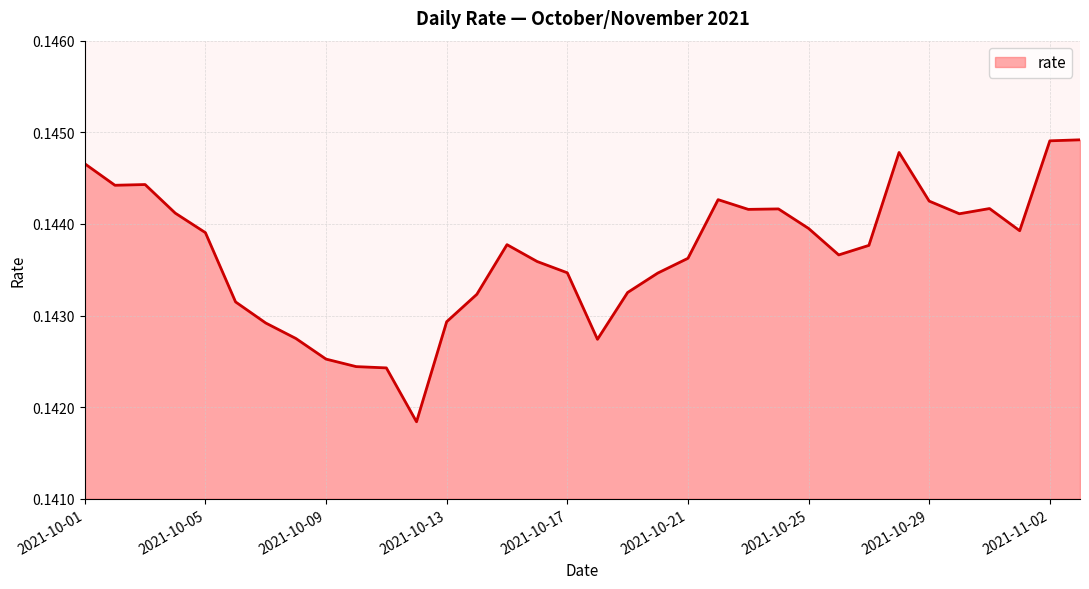

List the labels in order of value, largest first.

2021-11-03, 2021-11-02, 2021-10-28, 2021-10-01, 2021-10-03, 2021-10-02, 2021-10-22, 2021-10-29, 2021-10-31, 2021-10-24, 2021-10-23, 2021-10-04, 2021-10-30, 2021-10-25, 2021-11-01, 2021-10-05, 2021-10-15, 2021-10-27, 2021-10-26, 2021-10-21, 2021-10-16, 2021-10-17, 2021-10-20, 2021-10-19, 2021-10-14, 2021-10-06, 2021-10-13, 2021-10-07, 2021-10-08, 2021-10-18, 2021-10-09, 2021-10-10, 2021-10-11, 2021-10-12